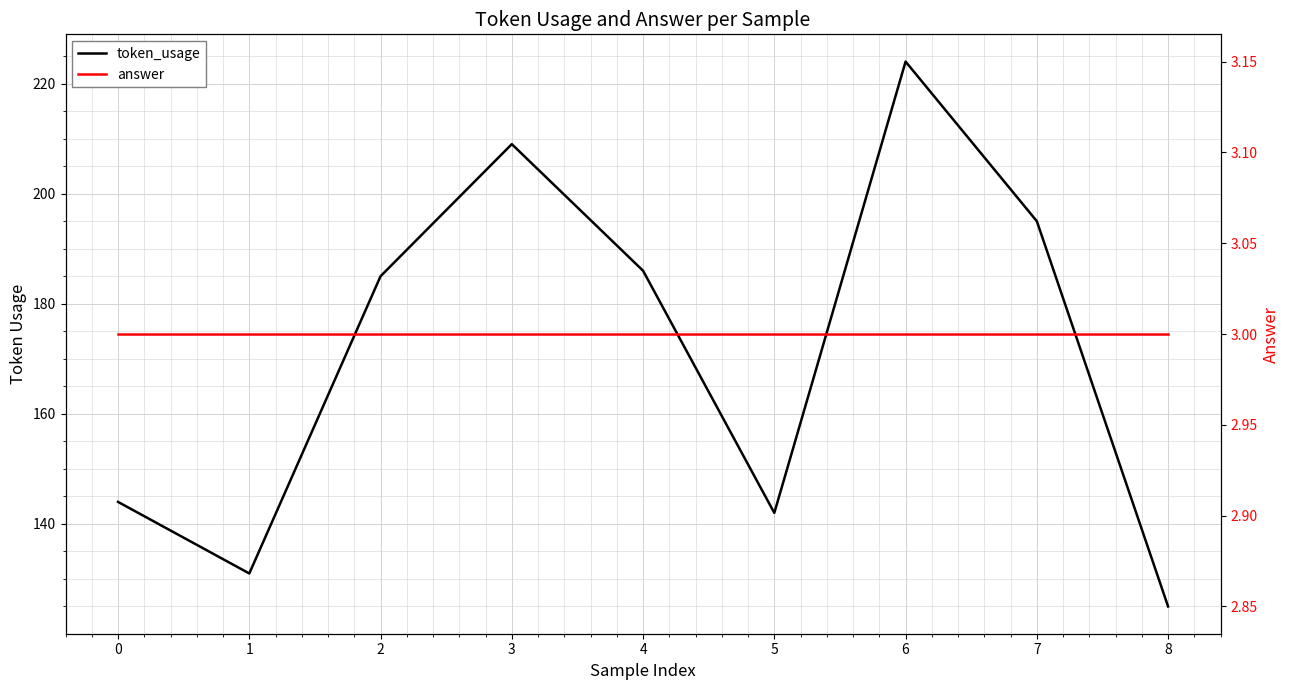

Rank the series by their maximum value, from highest to lowest.

token_usage, answer